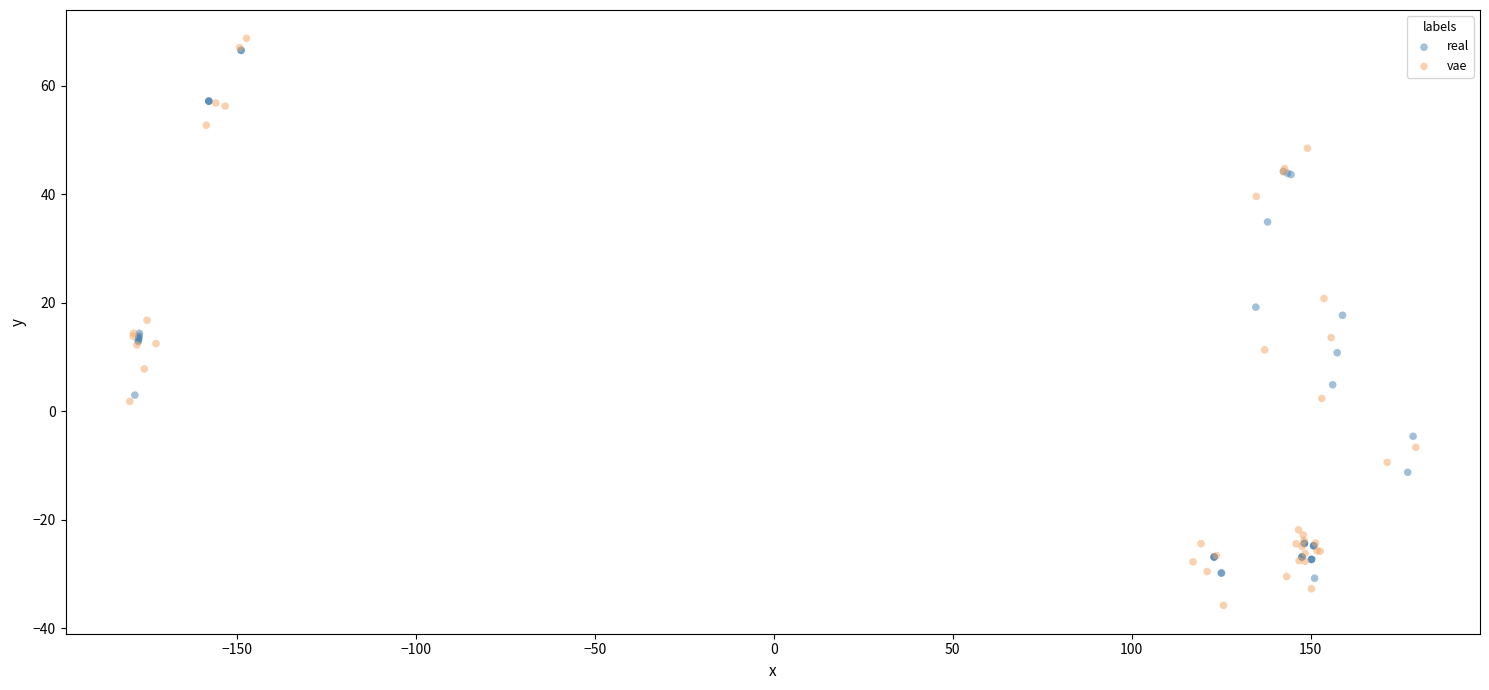

Which series reaches the maximum Y coordinate?

vae